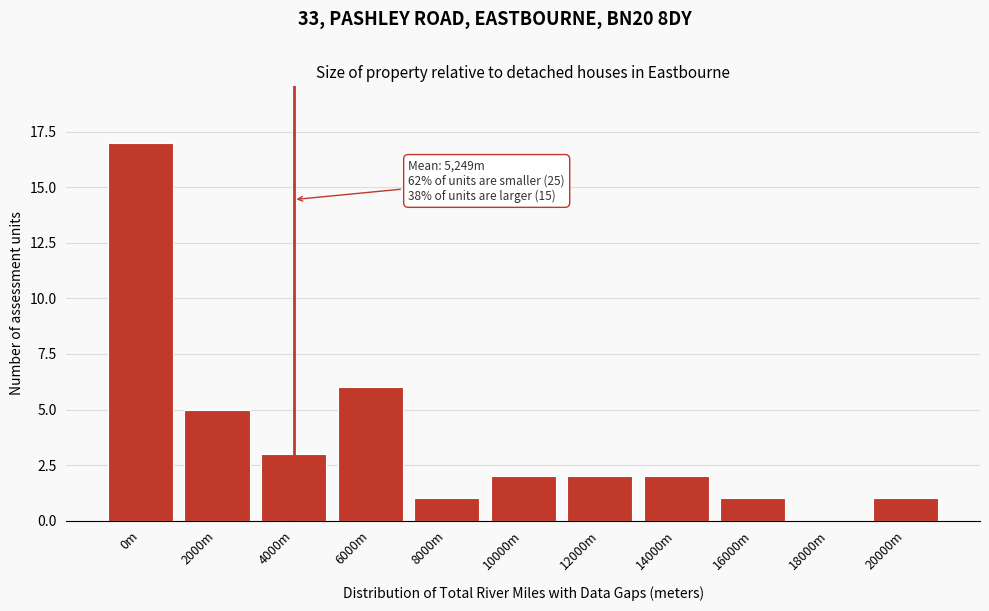

Reading left to right, list all the values displayed in this chart.

0m=17	2000m=5	4000m=3	6000m=6	8000m=1	10000m=2	12000m=2	14000m=2	16000m=1	18000m=0	20000m=1